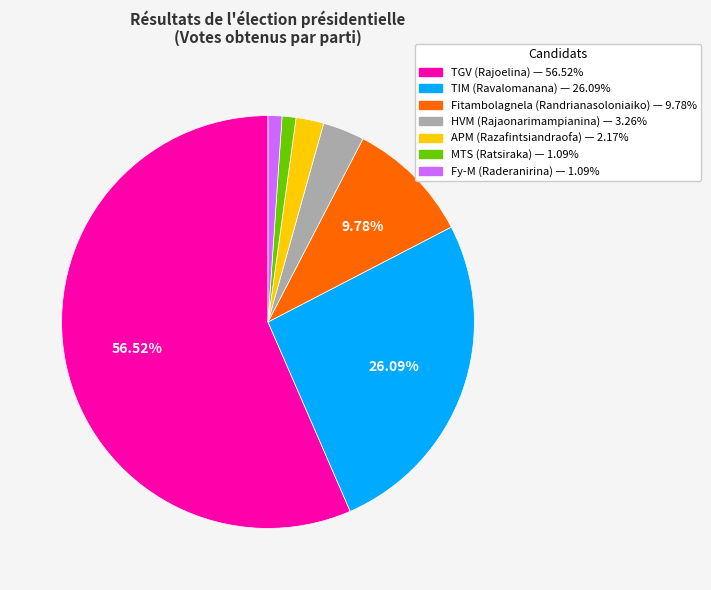

What is the largest slice in the pie chart?

TGV (Rajoelina)